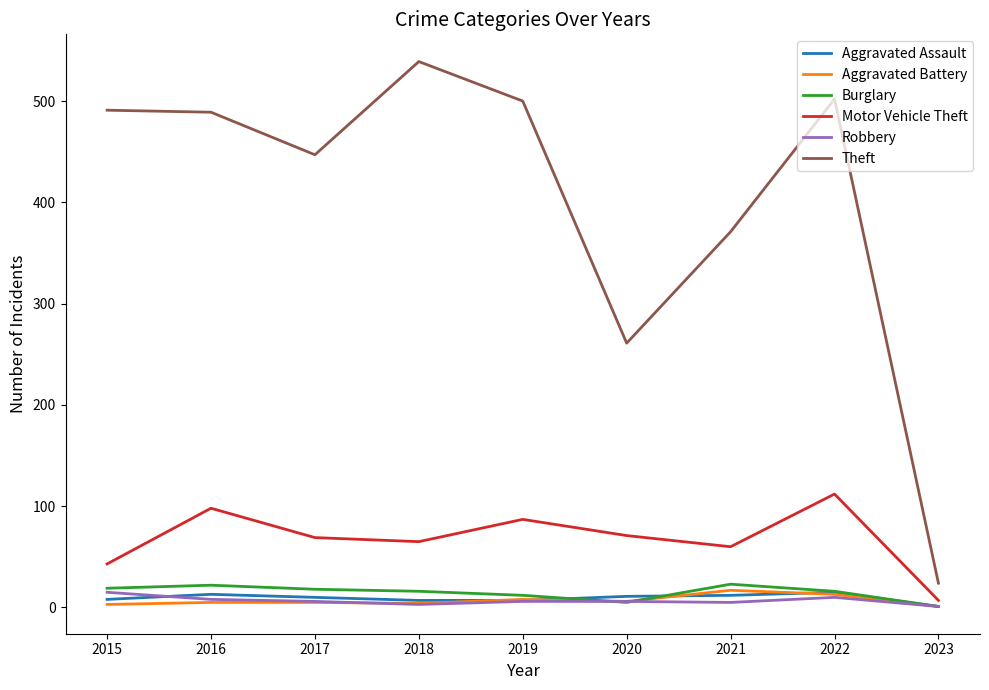

True or false: Motor Vehicle Theft and Theft cross at least once.

False